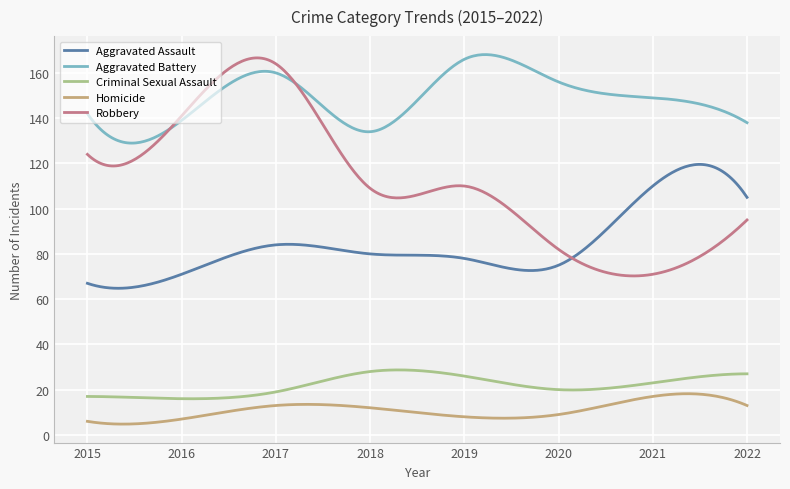

What is the minimum value shown in the chart?

4.8